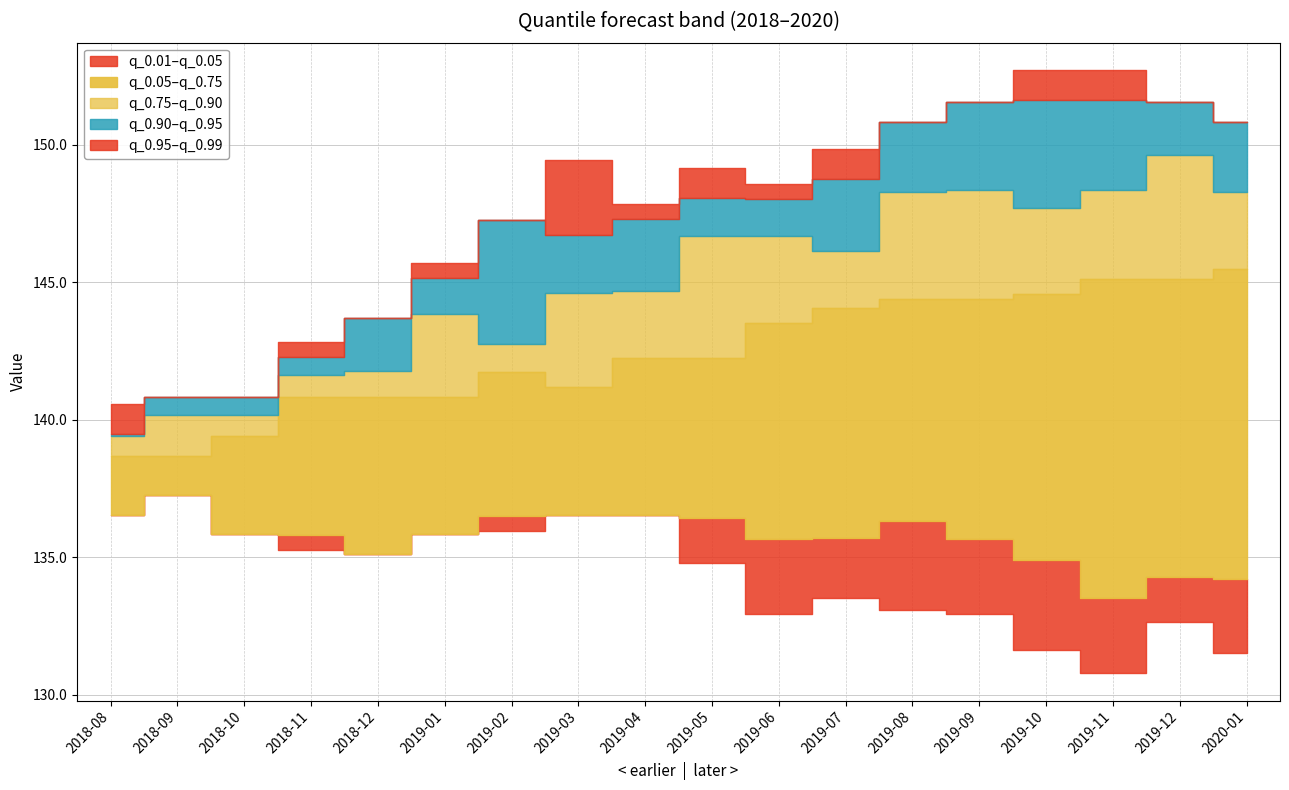

True or false: q_0.01 and q_0.95 cross at least once.

False